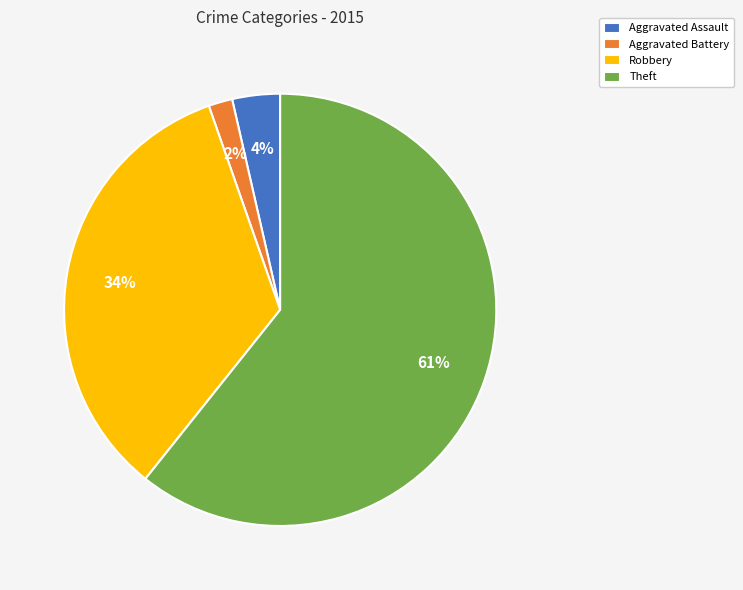

Which slice is the smallest?

Aggravated Battery